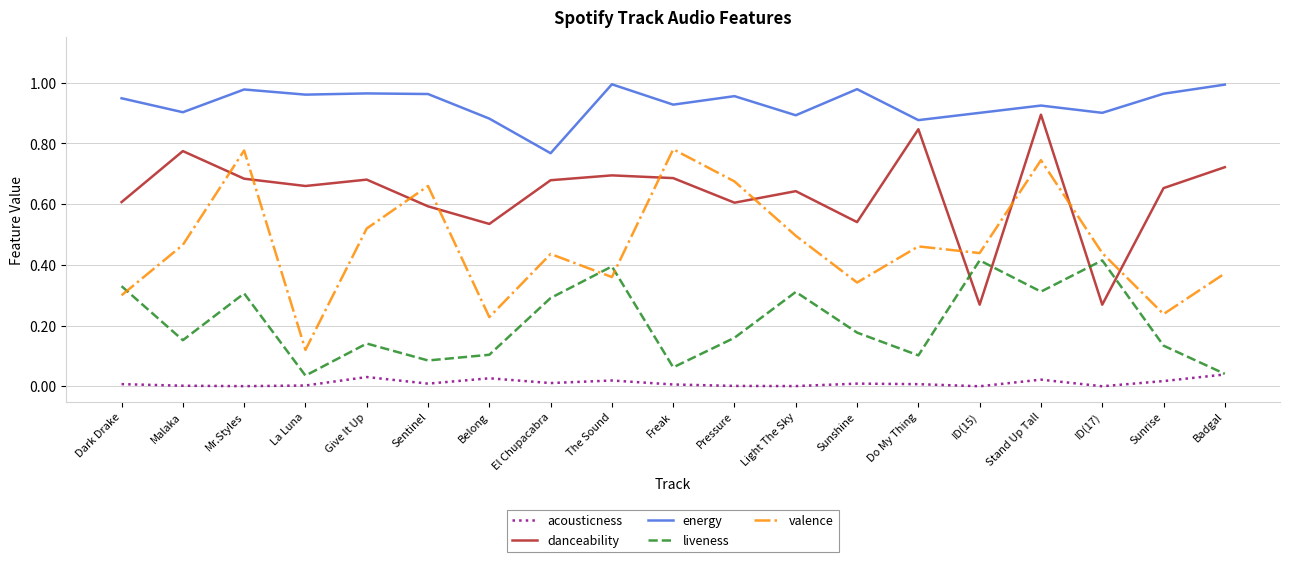

True or false: acousticness and valence intersect in this chart.

False